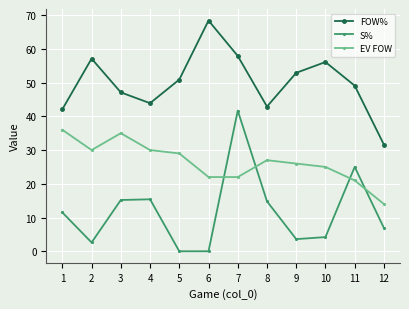

What is the greatest value displayed?

68.4